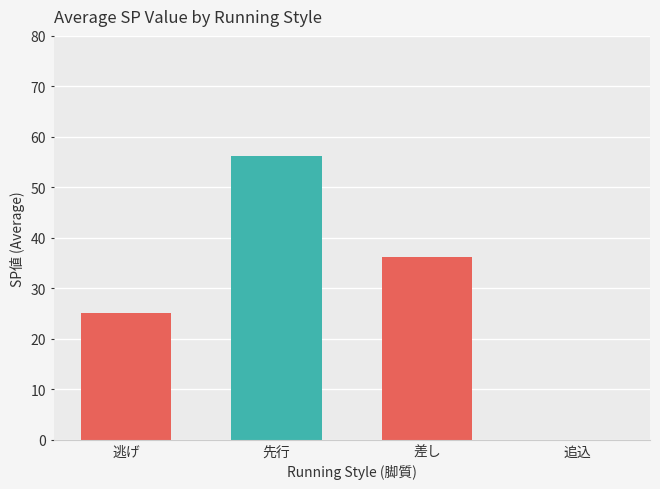

How many categories are shown in the chart?

1